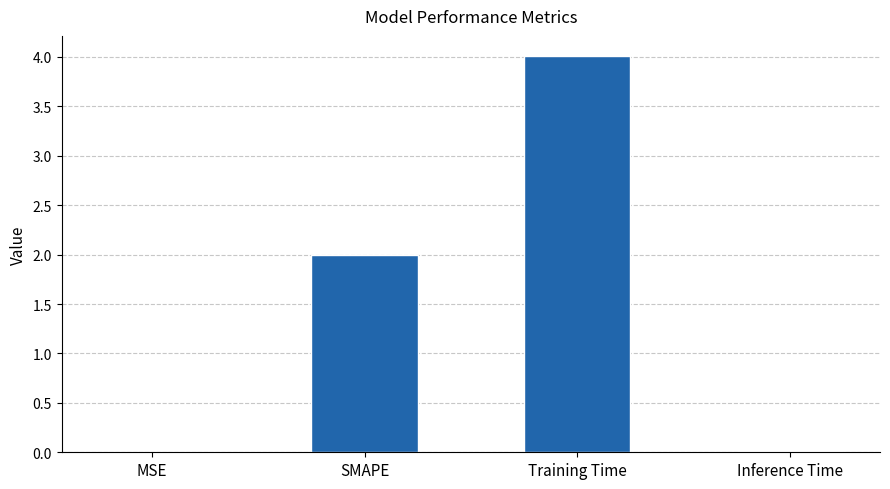

At which label is the value closest to 2?

SMAPE